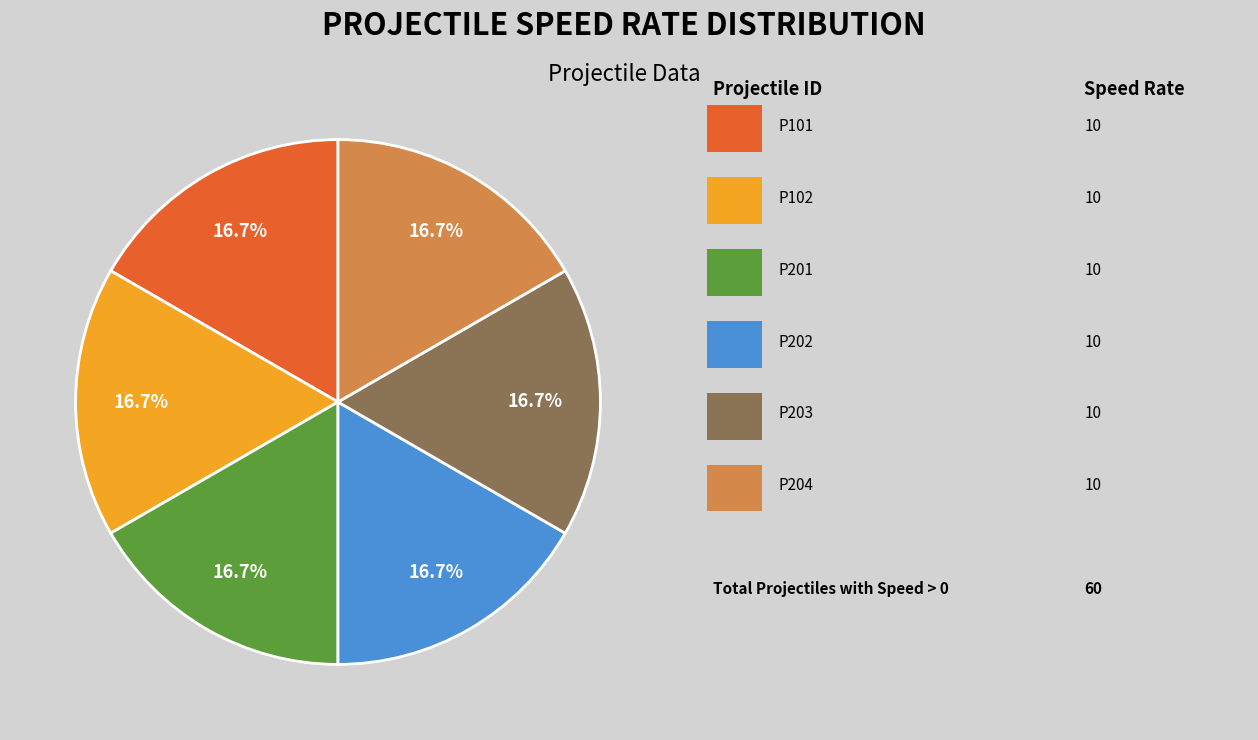

How many slices are in this pie chart?

6